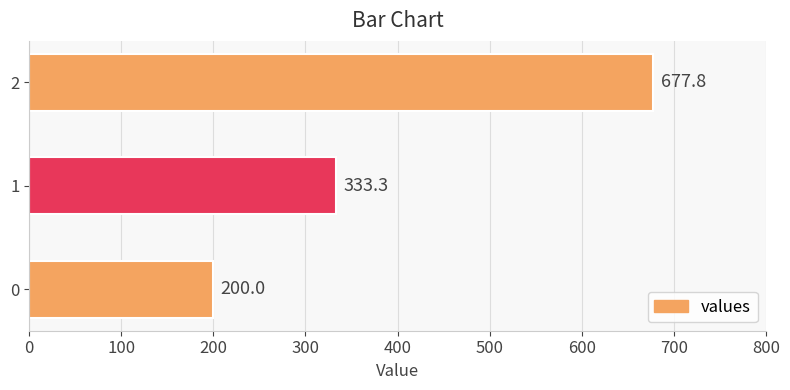

Read the value at 1.

333.3